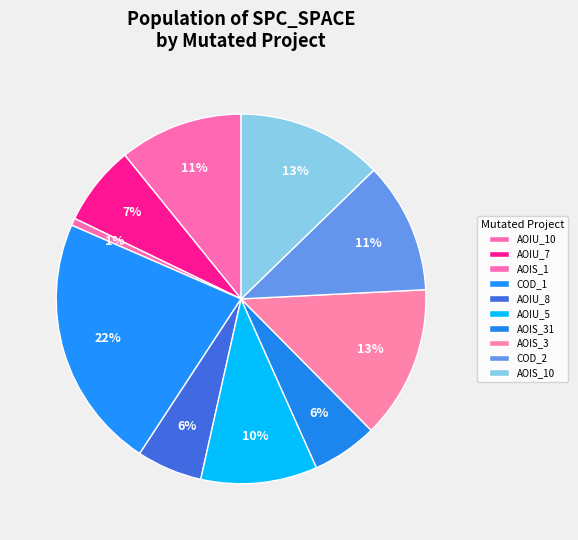

Count the number of slices in the pie.

10